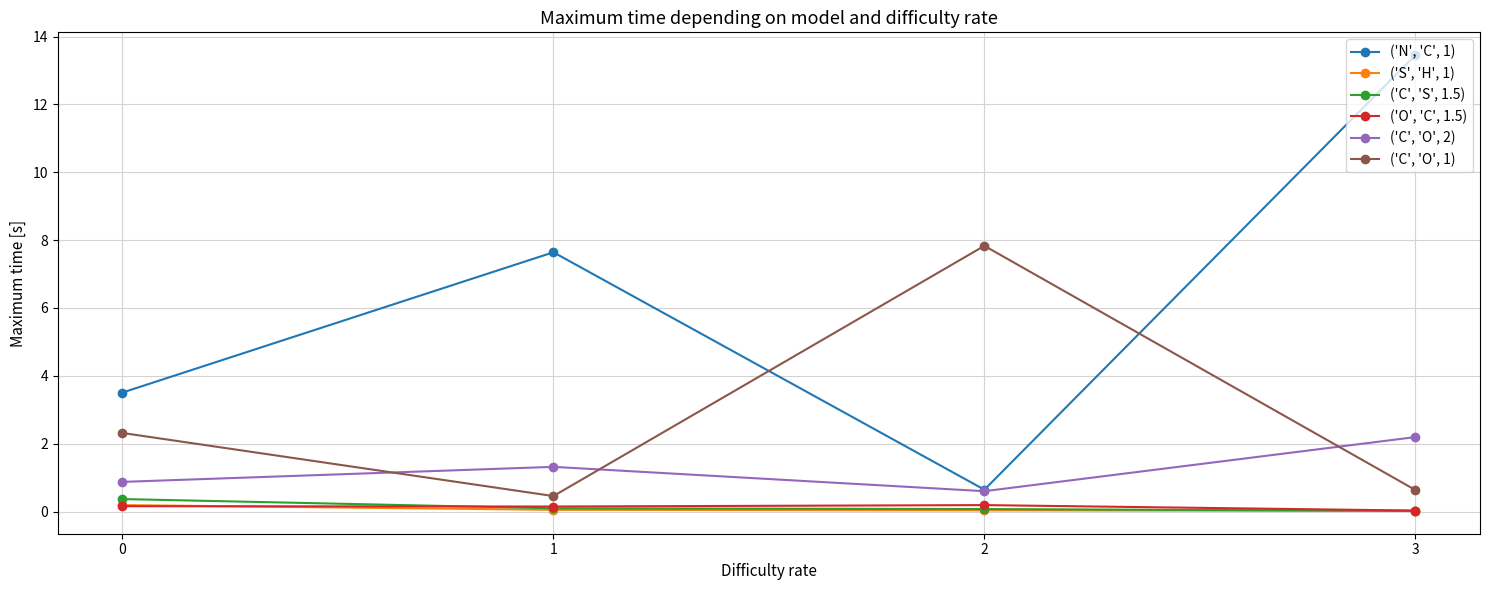

What are all the series names shown in the legend?

('N', 'C', 1), ('S', 'H', 1), ('C', 'S', 1.5), ('O', 'C', 1.5), ('C', 'O', 2), ('C', 'O', 1)